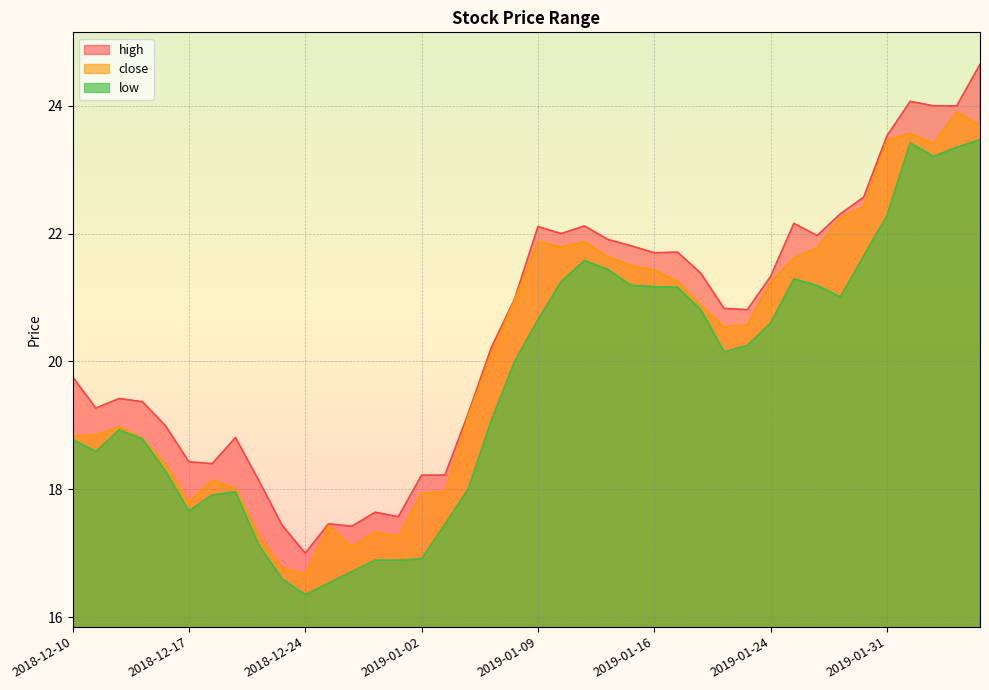

Is it true that close equals 32.1 at 2018-12-14?

False